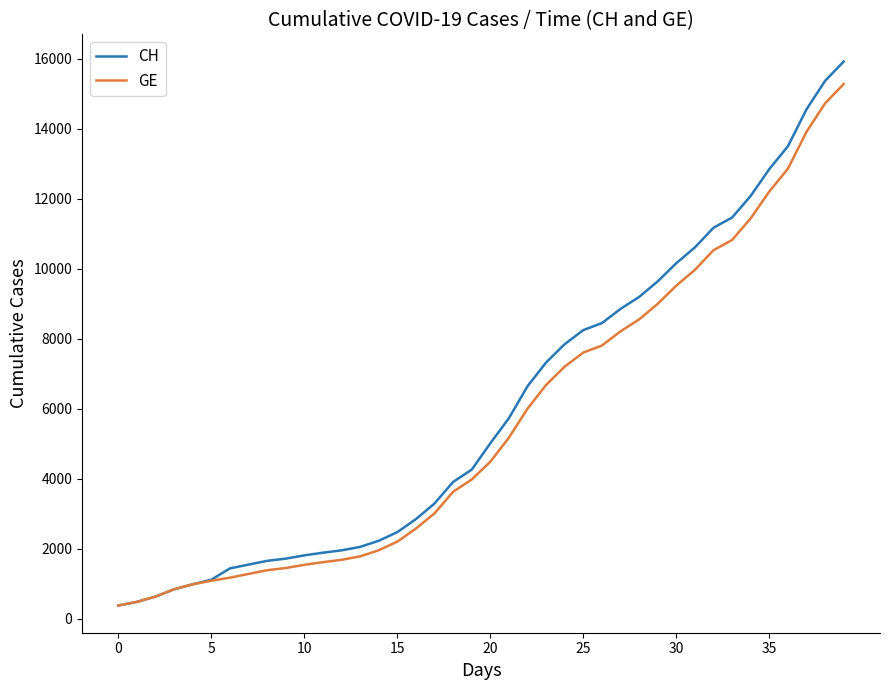

What is the minimum value shown in the chart?

375